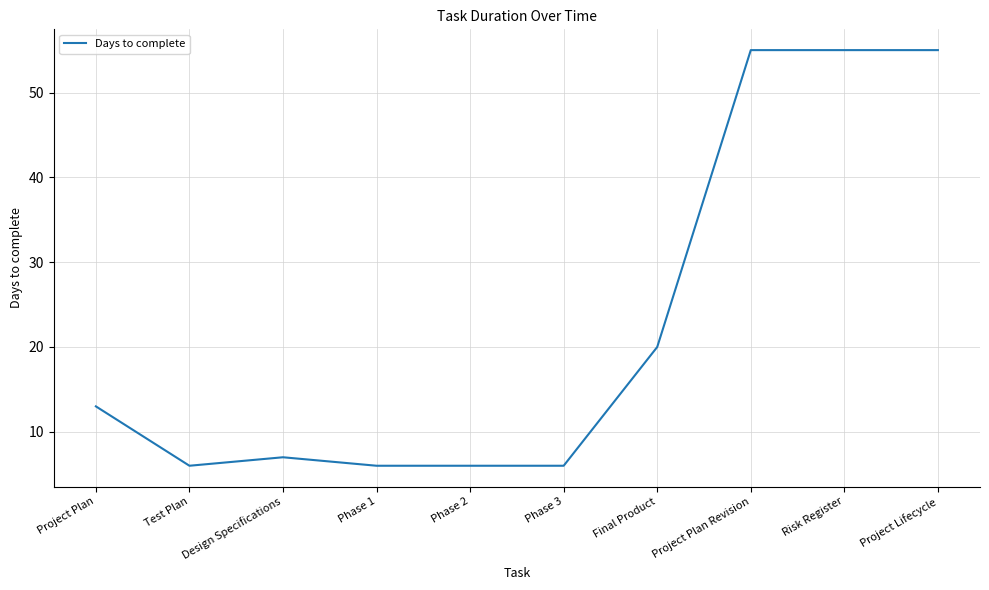

What is the difference between the second highest and minimum values?

49